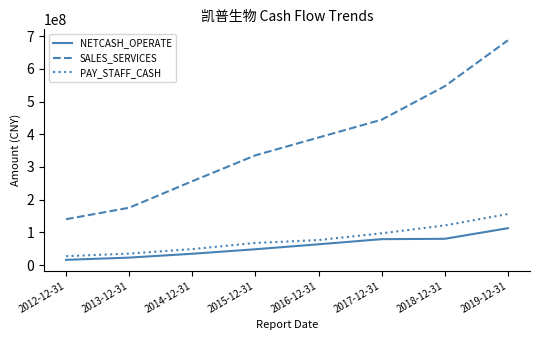

What value does the PAY_STAFF_CASH series have at 2013-12-31?

35173156.0